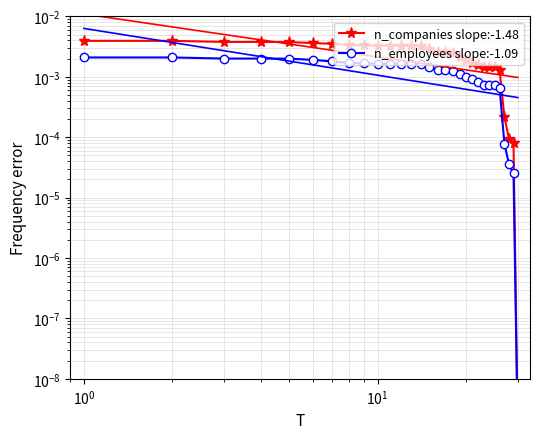

Count the number of data series in this chart.

2